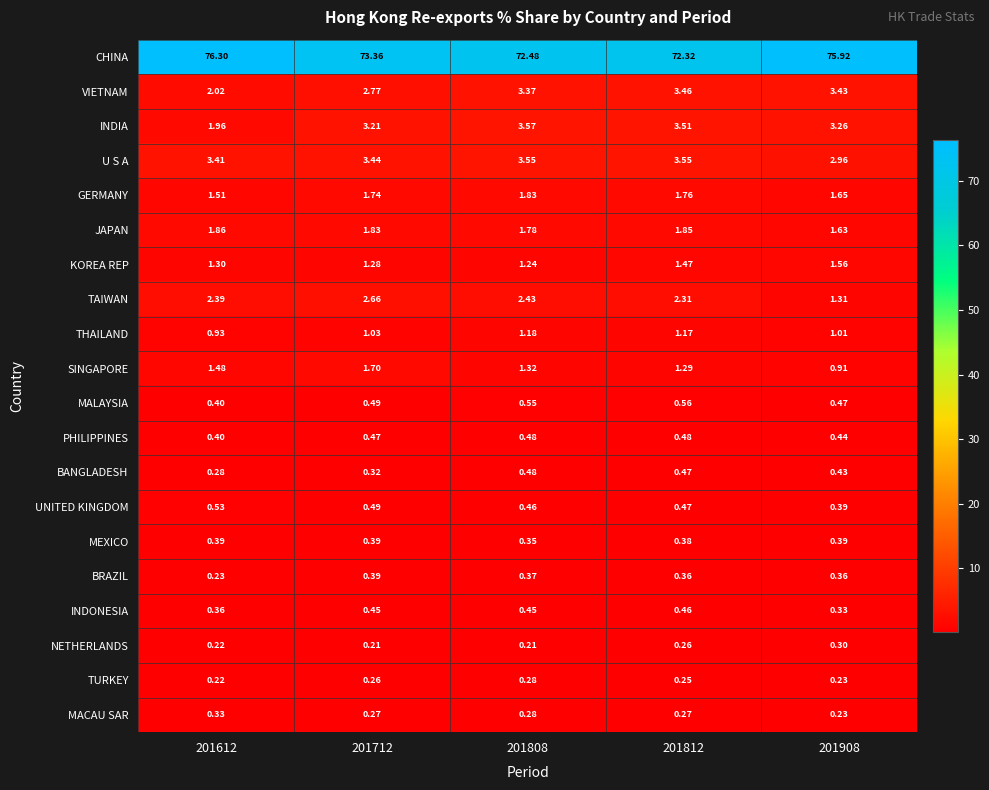

Which series has the largest total across all categories?

CHINA